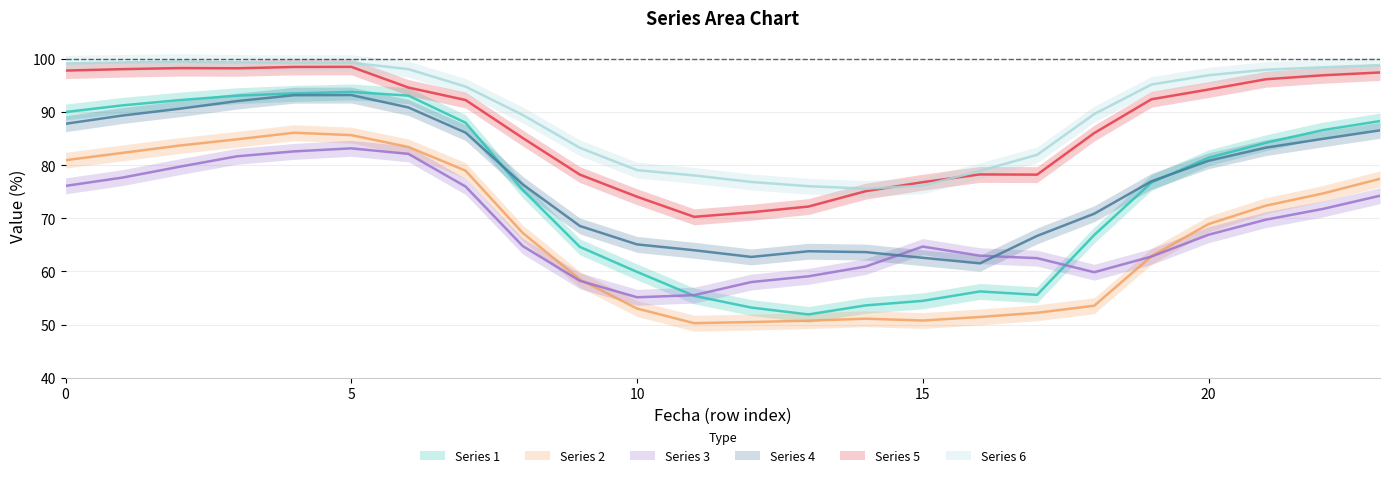

At which category does 2 reach its first local peak?

4